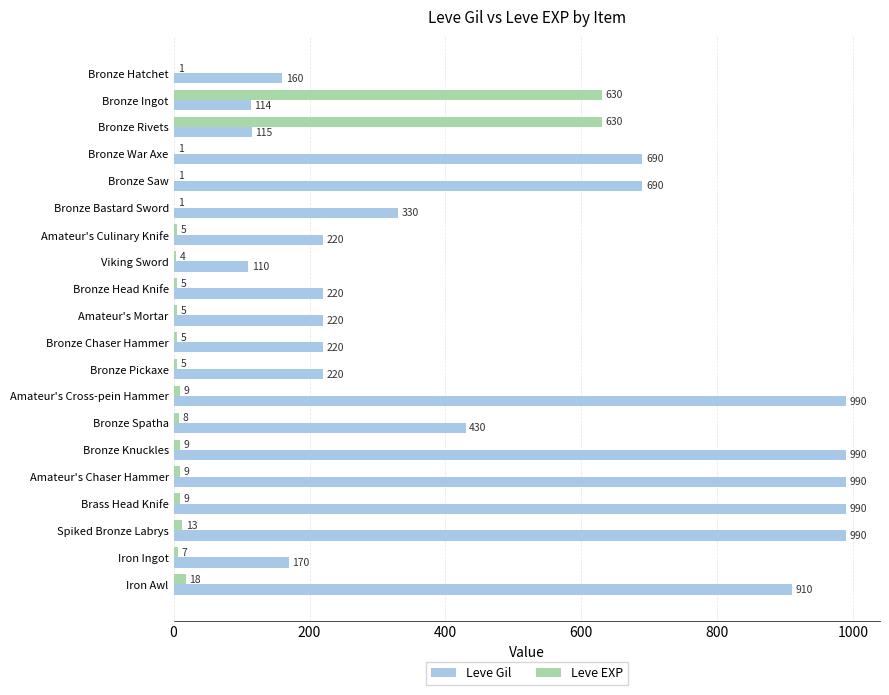

Read the Leve Gil value at Iron Ingot, to the nearest 50.

150